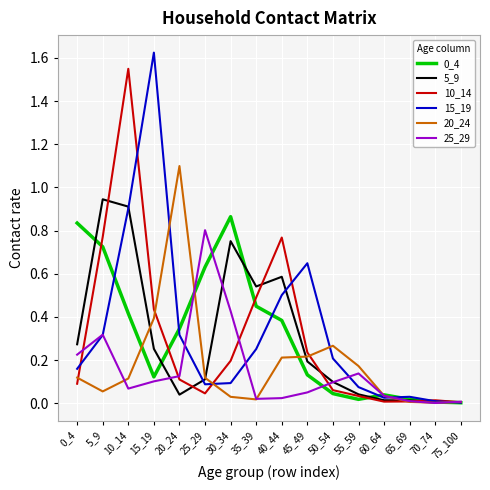

Which series changed the most between 10_14 and 50_54?

10_14